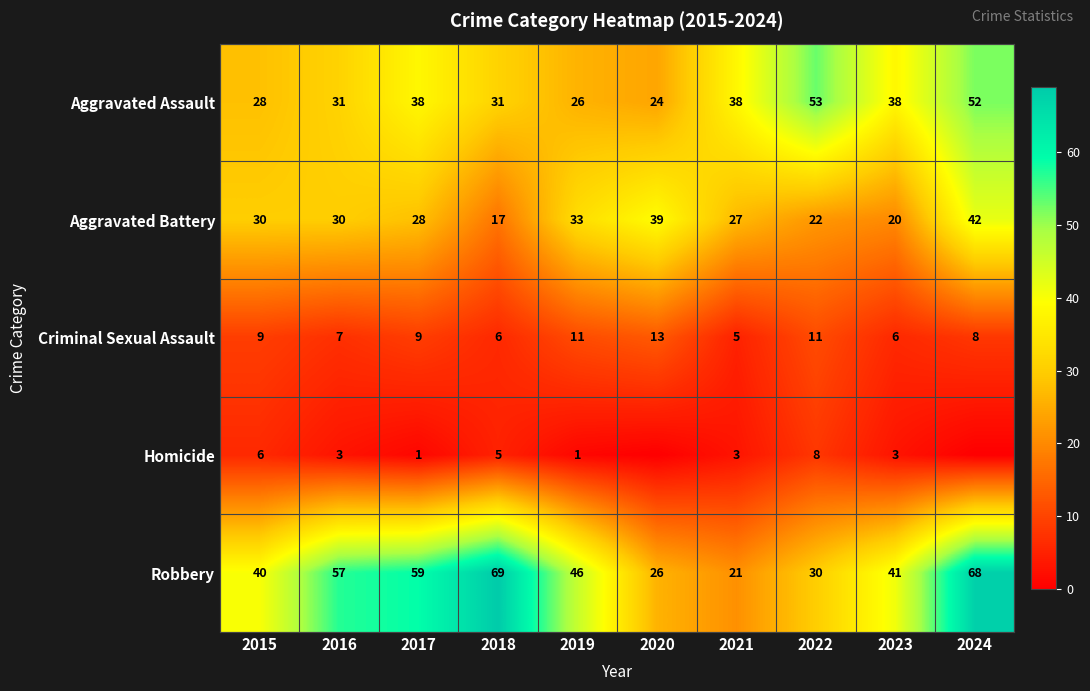

What is the total value across all series at 2016?

128